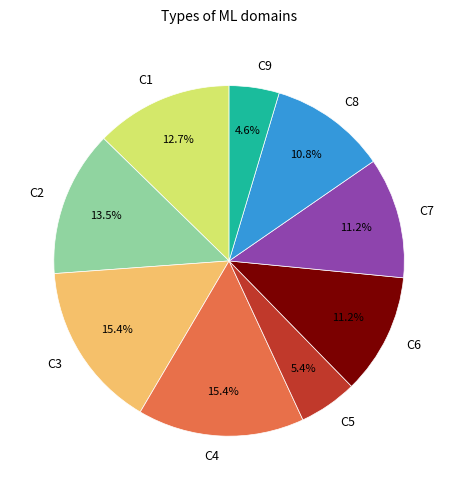

To the nearest percent, what percentage of the pie is C4?

15%